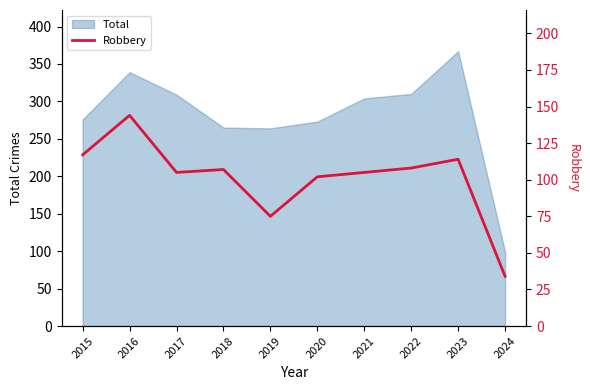

Which category has the highest value in the Total series?

2023